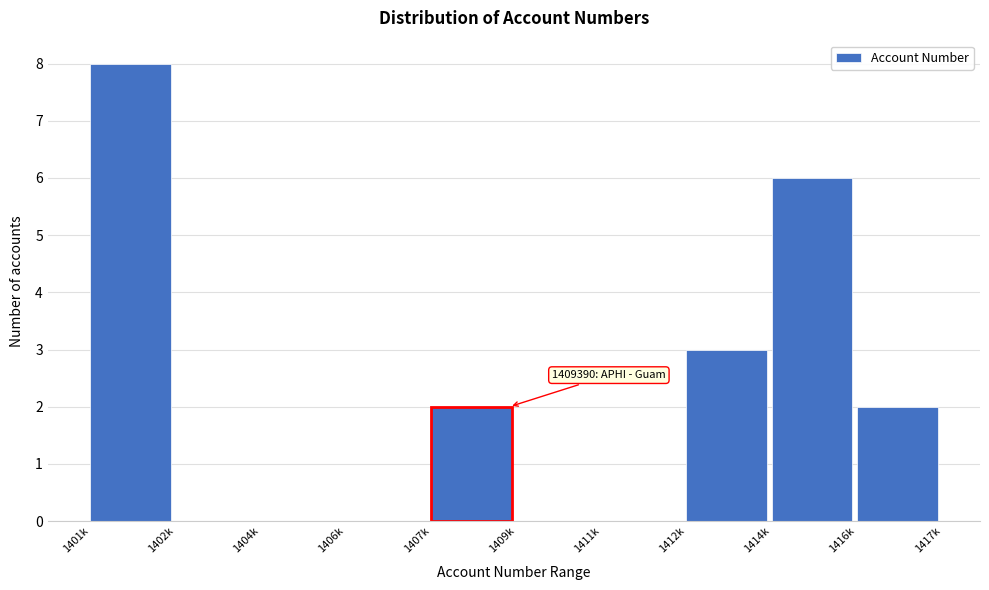

Reading left to right, list all the values displayed in this chart.

1401k=8	1402k=0	1404k=0	1406k=0	1407k=2	1409k=0	1411k=0	1412k=3	1414k=6	1416k=2